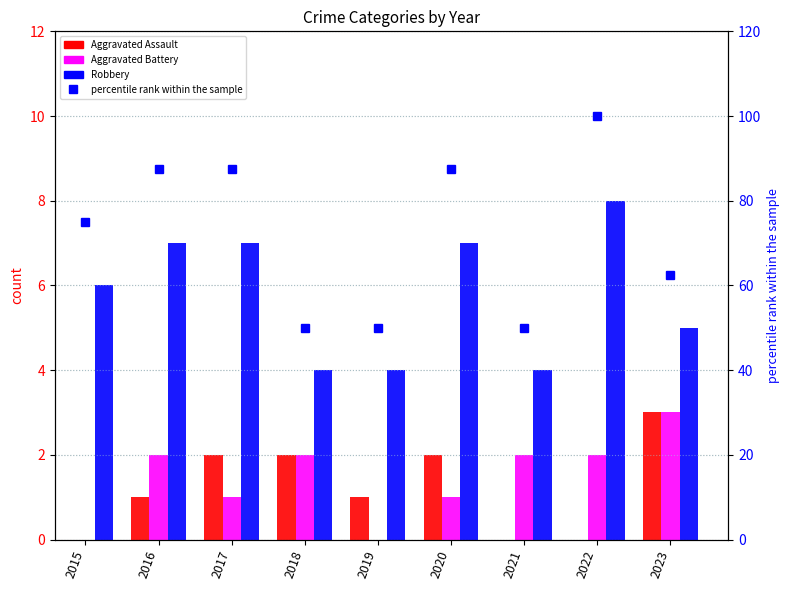

At which label does Robbery reach its peak?

2022